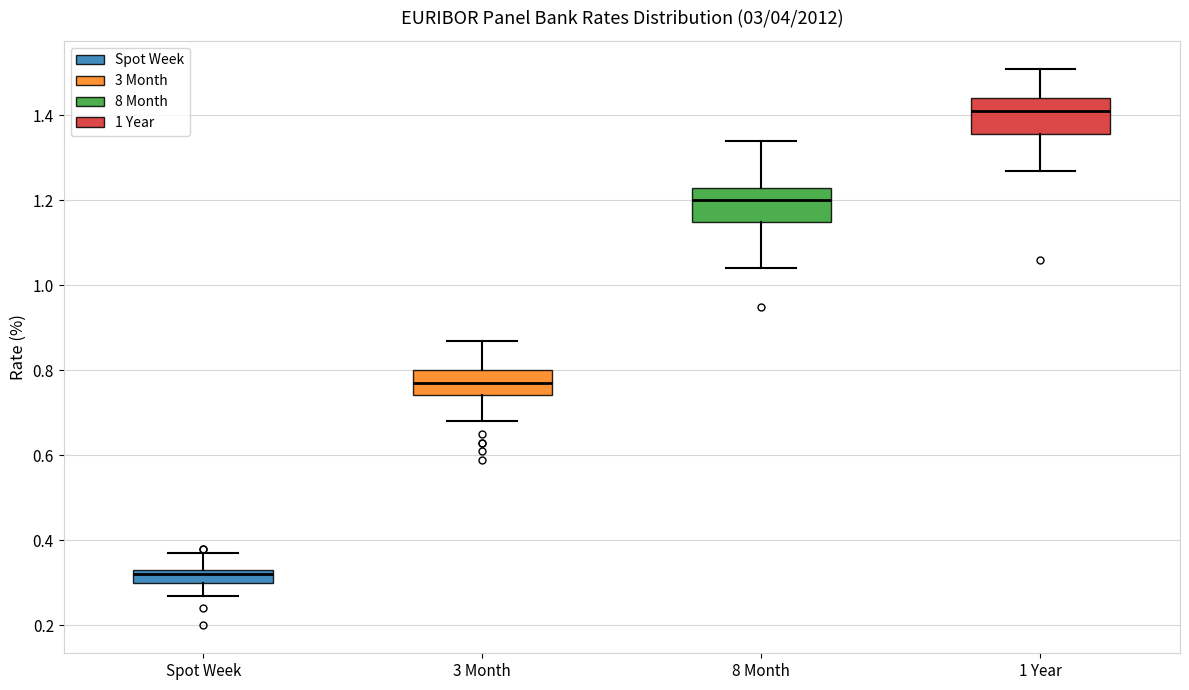

Reading left to right, read every box against the y-axis: the position of its median line, the range the box covers, and the ends of its whiskers. The values are not printed on the chart, so give them approximately, as read against the axis.

Spot Week: median 0.32, box 0.30 to 0.34, whiskers 0.28 to 0.38
3 Month: median 0.78, box 0.74 to 0.80, whiskers 0.68 to 0.88
8 Month: median 1.20, box 1.16 to 1.24, whiskers 1.04 to 1.34
1 Year: median 1.42, box 1.36 to 1.44, whiskers 1.28 to 1.52